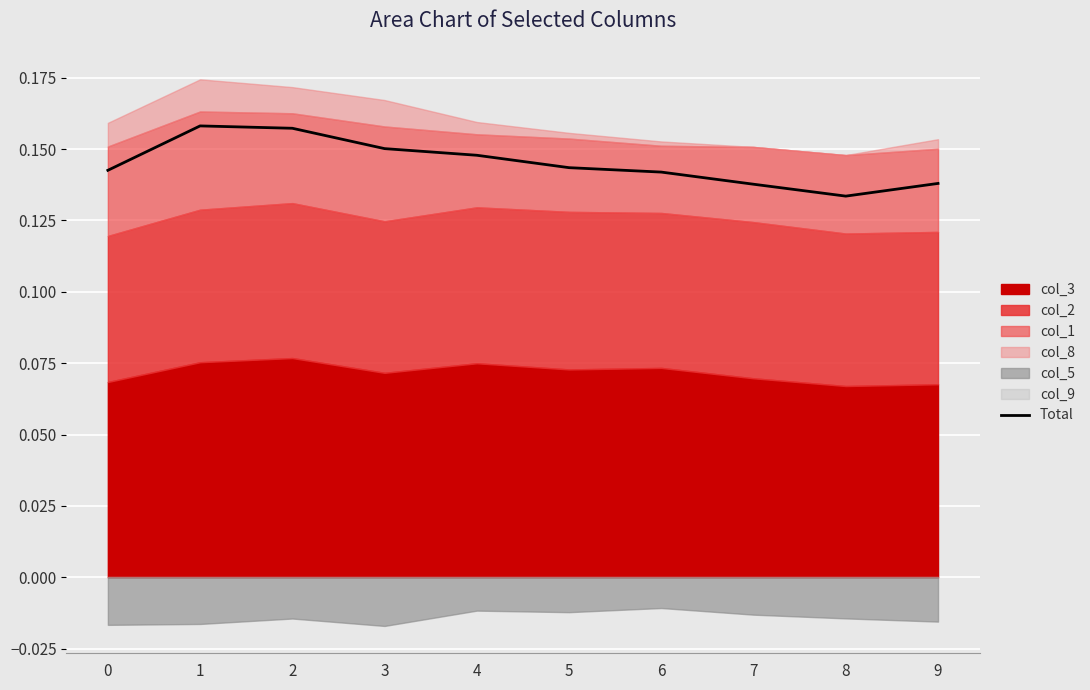

The value at 0 is 0.1. True or false?

True